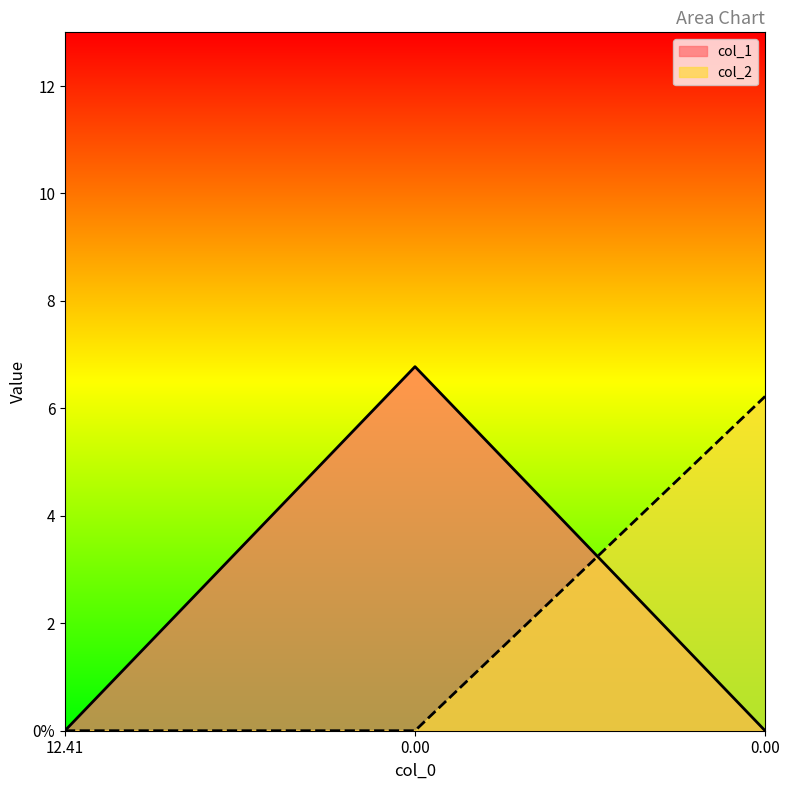

What is the maximum value shown in the chart?

6.8